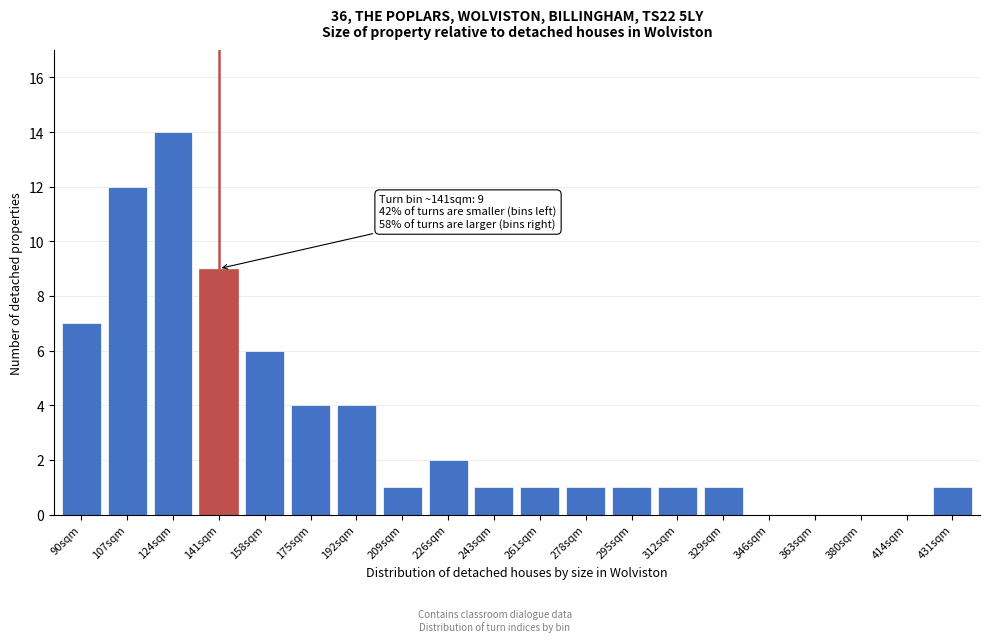

Reading right to left, what are all the values shown in this chart?

431sqm=1	414sqm=0	380sqm=0	363sqm=0	346sqm=0	329sqm=1	312sqm=1	295sqm=1	278sqm=1	261sqm=1	243sqm=1	226sqm=2	209sqm=1	192sqm=4	175sqm=4	158sqm=6	141sqm=9	124sqm=14	107sqm=12	90sqm=7